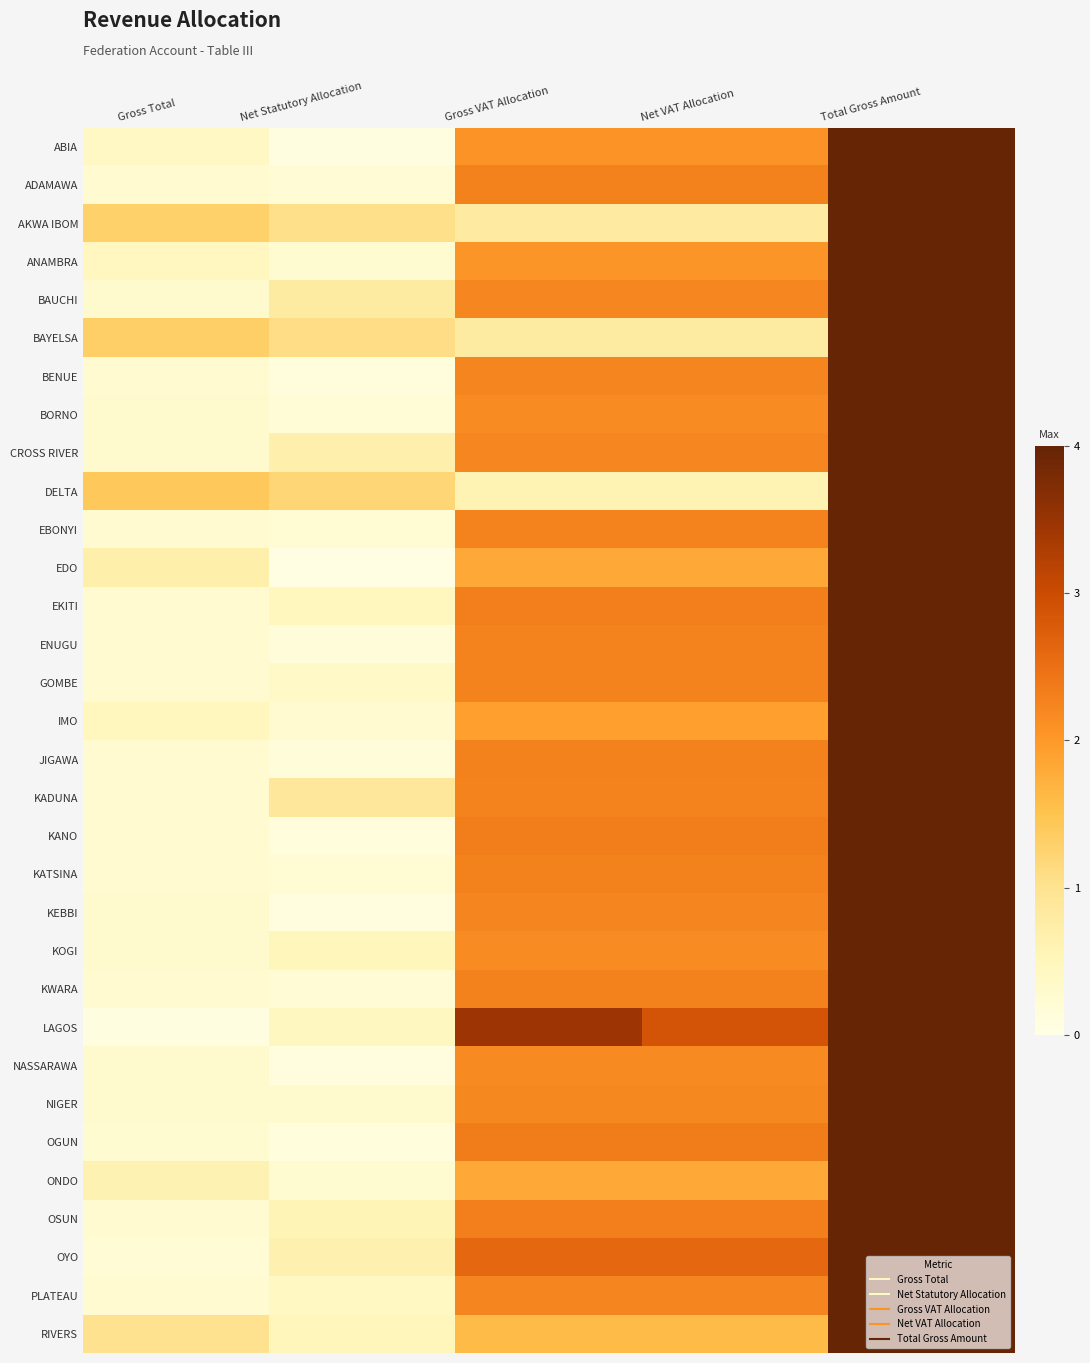

Which has a higher value, Net VAT Allocation or Gross VAT Allocation?

Net VAT Allocation